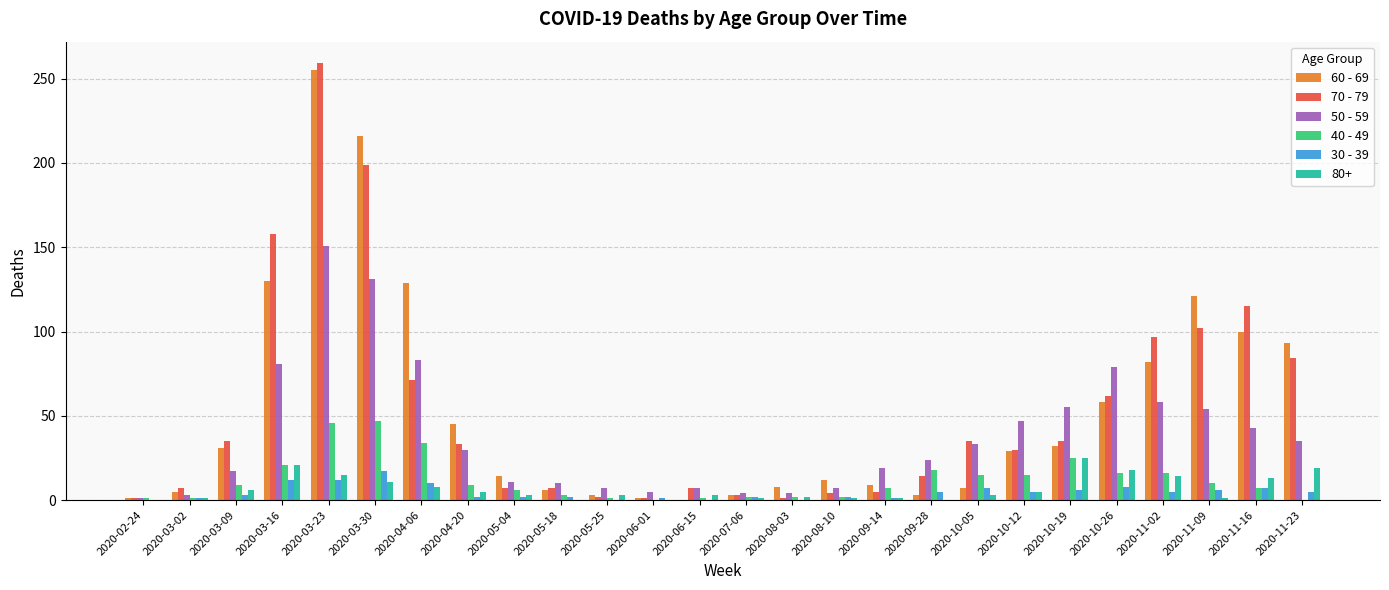

Are the bars grouped side by side (vs. stacked)?

Yes